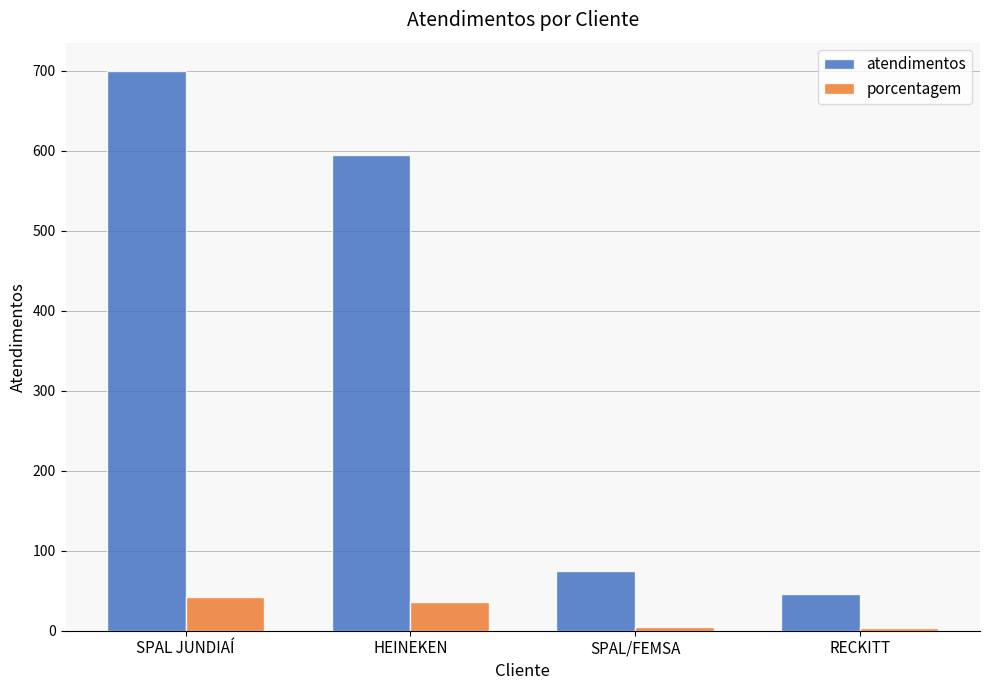

True or false: atendimentos has a value of 595 at HEINEKEN.

True